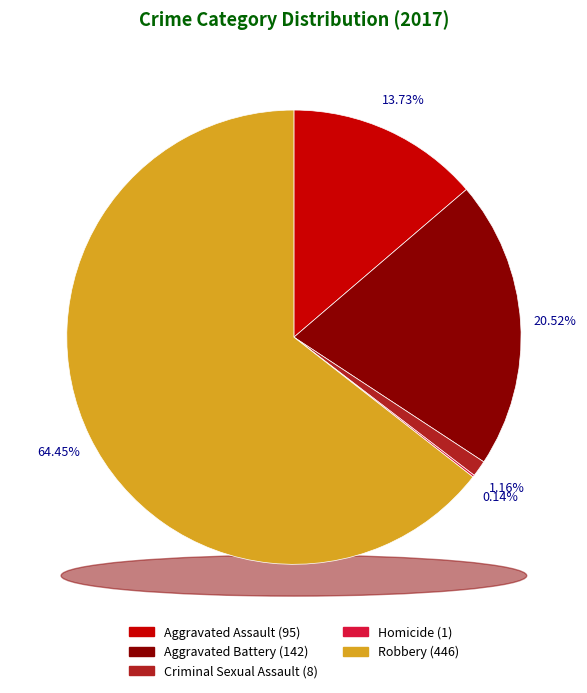

How many slices are in this pie chart?

5